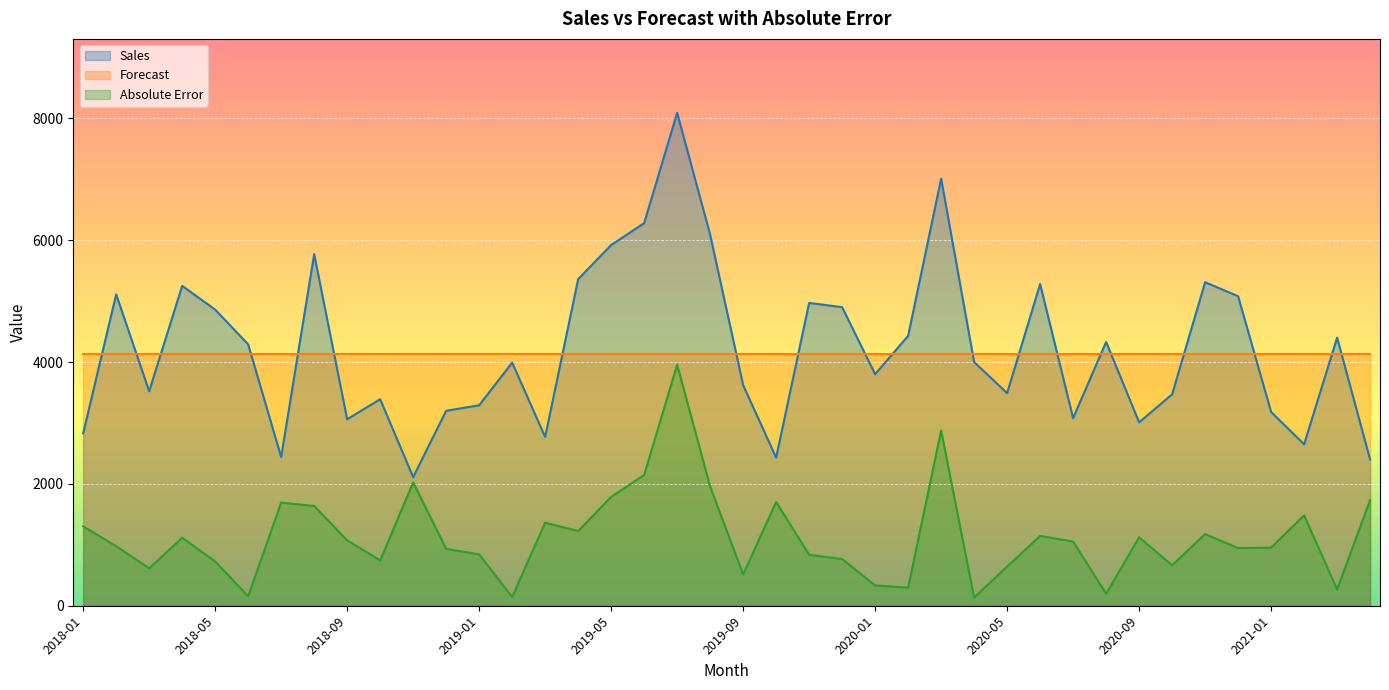

True or false: Sales has a value of 6050.2 at 2018-06.

False